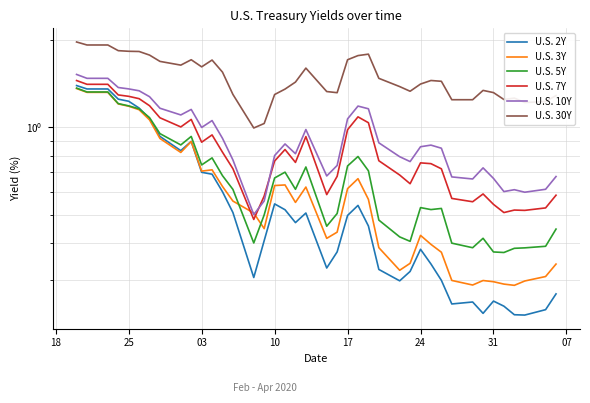

Which series has the largest total across all categories?

U.S. 30Y